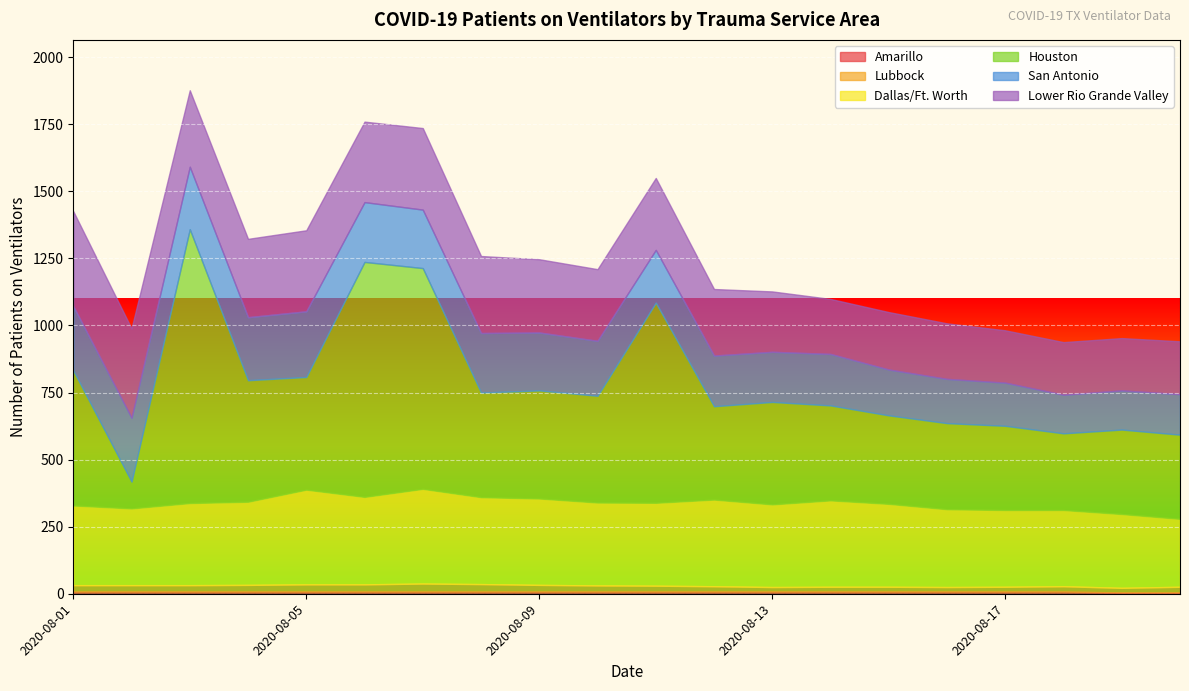

Where is San Antonio nearest to the value 194?

2020-08-14